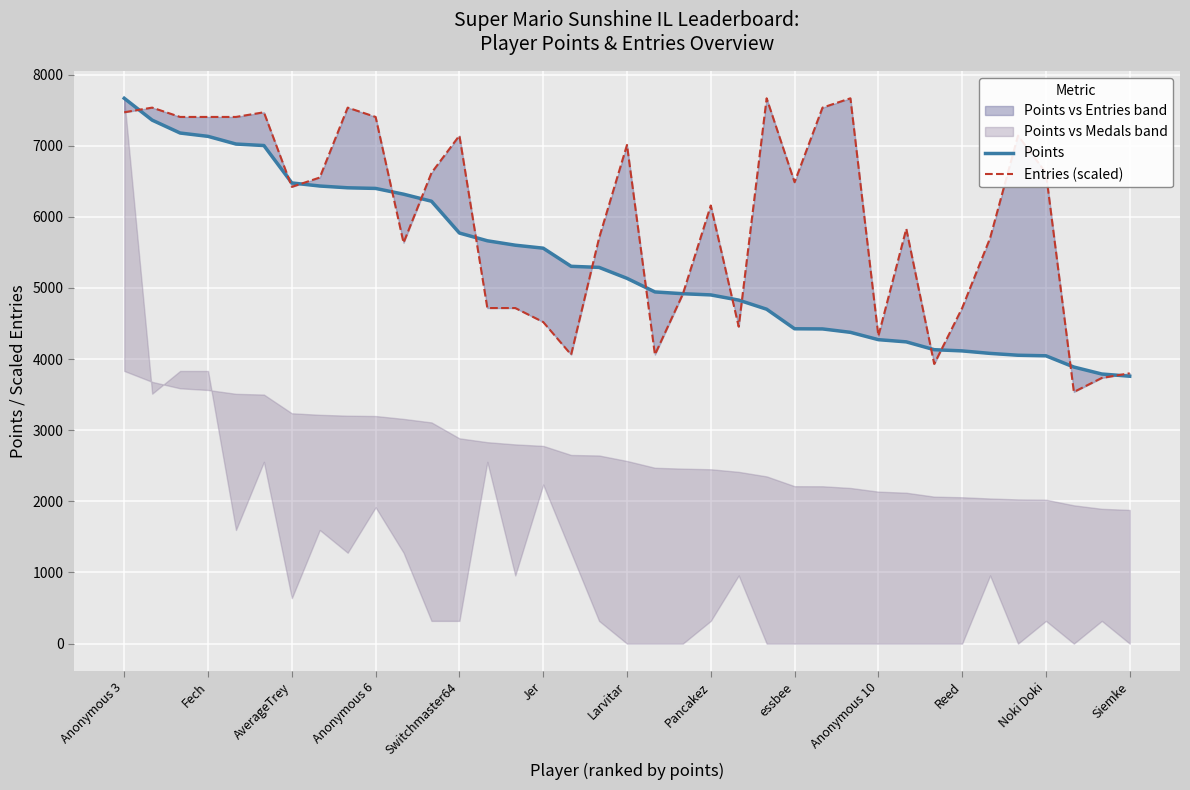

Is this an area chart (filled region under the line)?

No